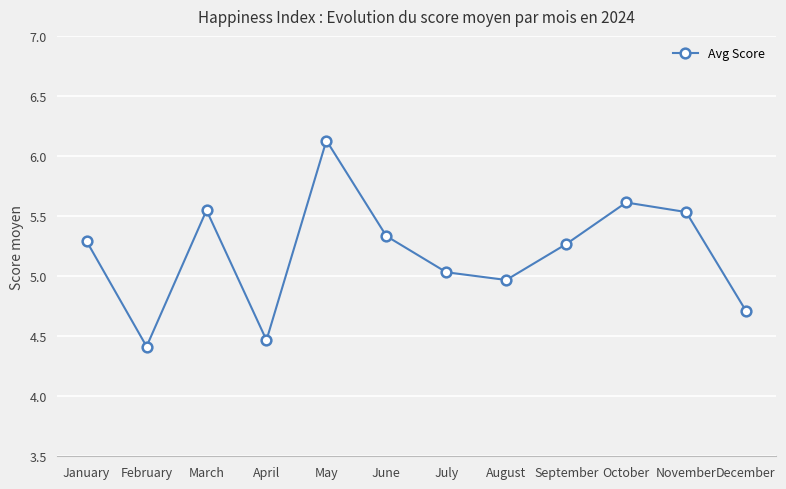

What is the ratio of the value at October to the value at April?

1.3